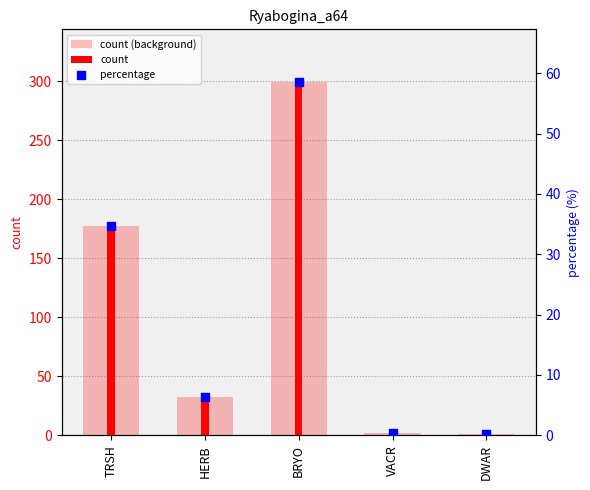

Which series contains the lowest Y value?

percentage